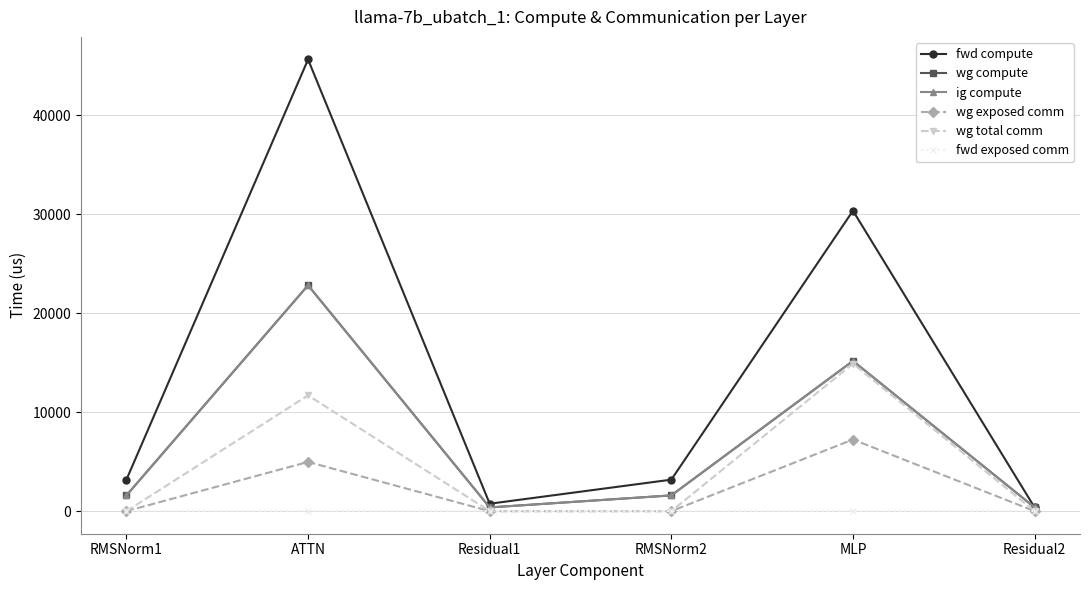

The fwd exposed comm series shows 0.0 at RMSNorm1. True or false?

True